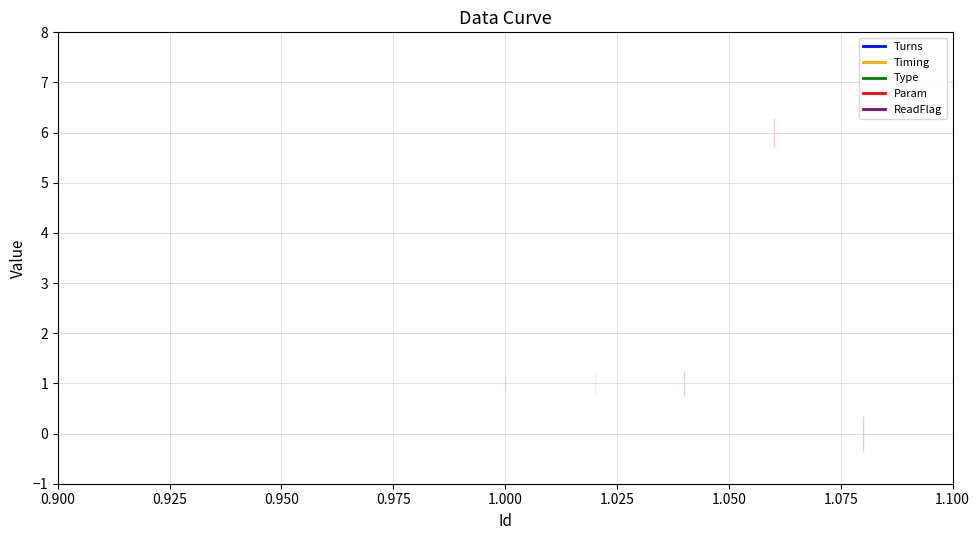

How many distinct data groups are displayed?

5